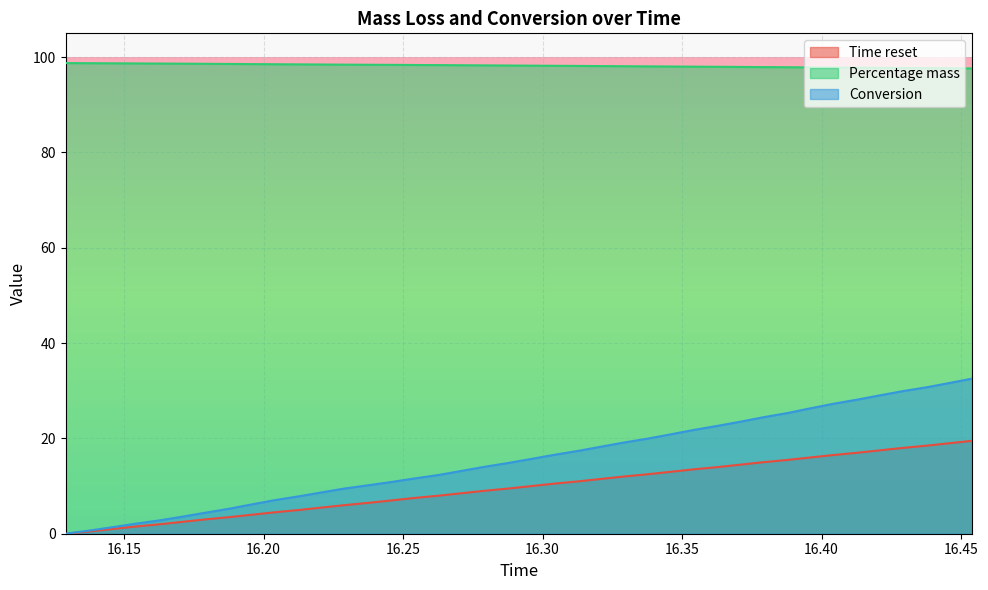

List the series in order of their peak value, lowest first.

Time reset, Conversion, Percentage mass